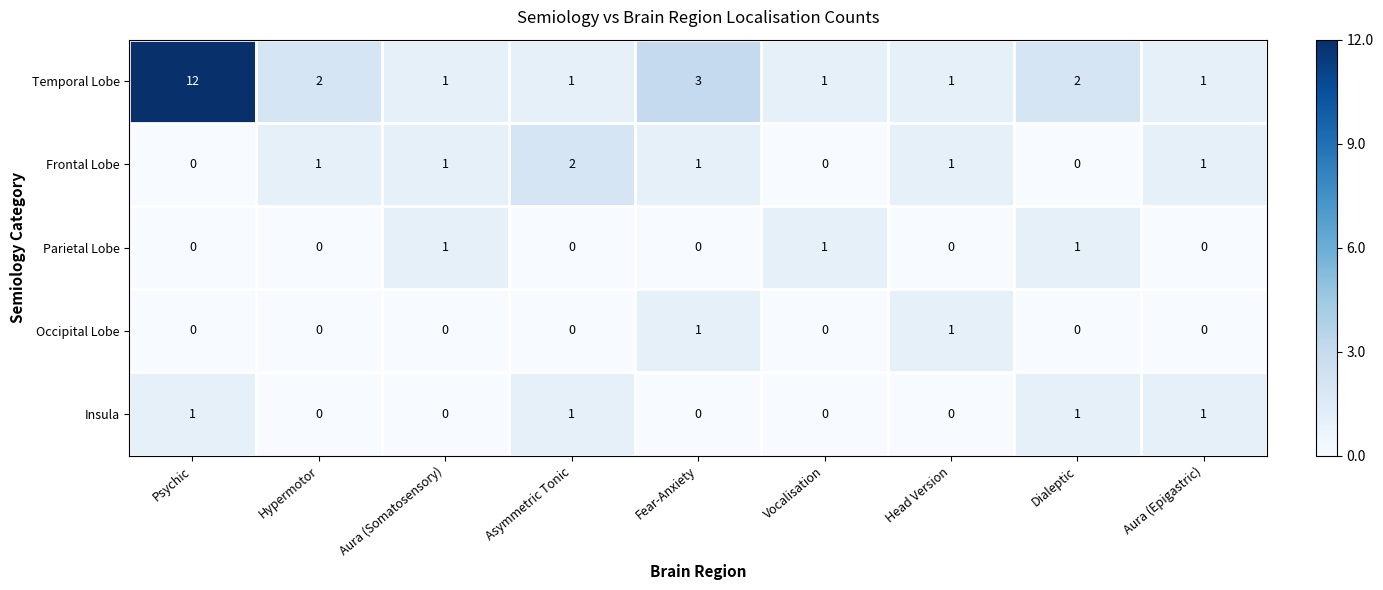

At which label does Frontal Lobe reach its peak?

Asymmetric Tonic